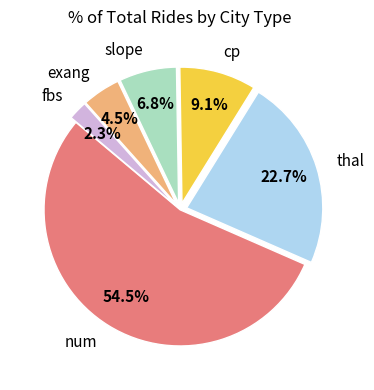

To the nearest percent, what is the average slice percentage?

17%